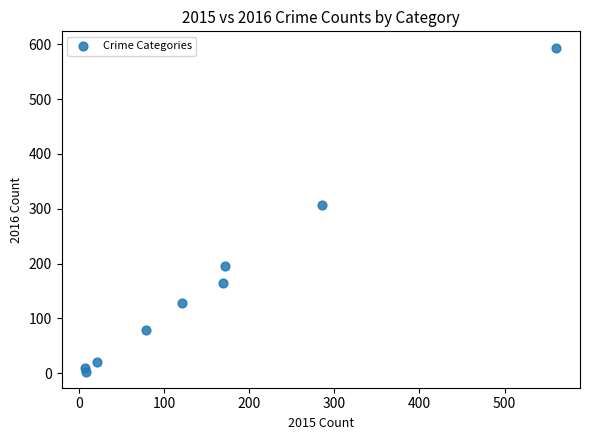

What Y value in the scatter plot is closest to 298?

307